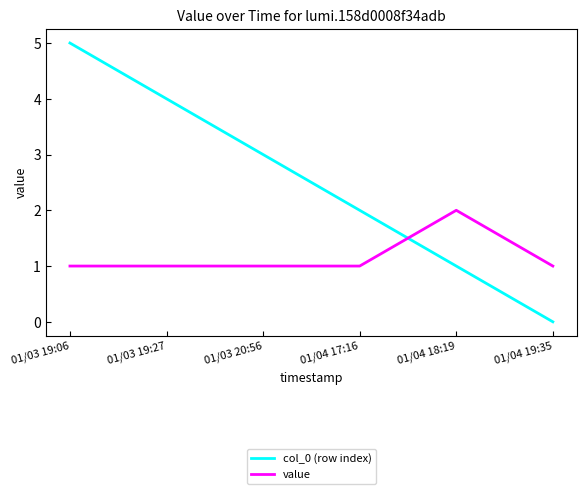

Where do value and col_0 (row index) first cross each other?

01/04 17:16 and 01/04 18:19